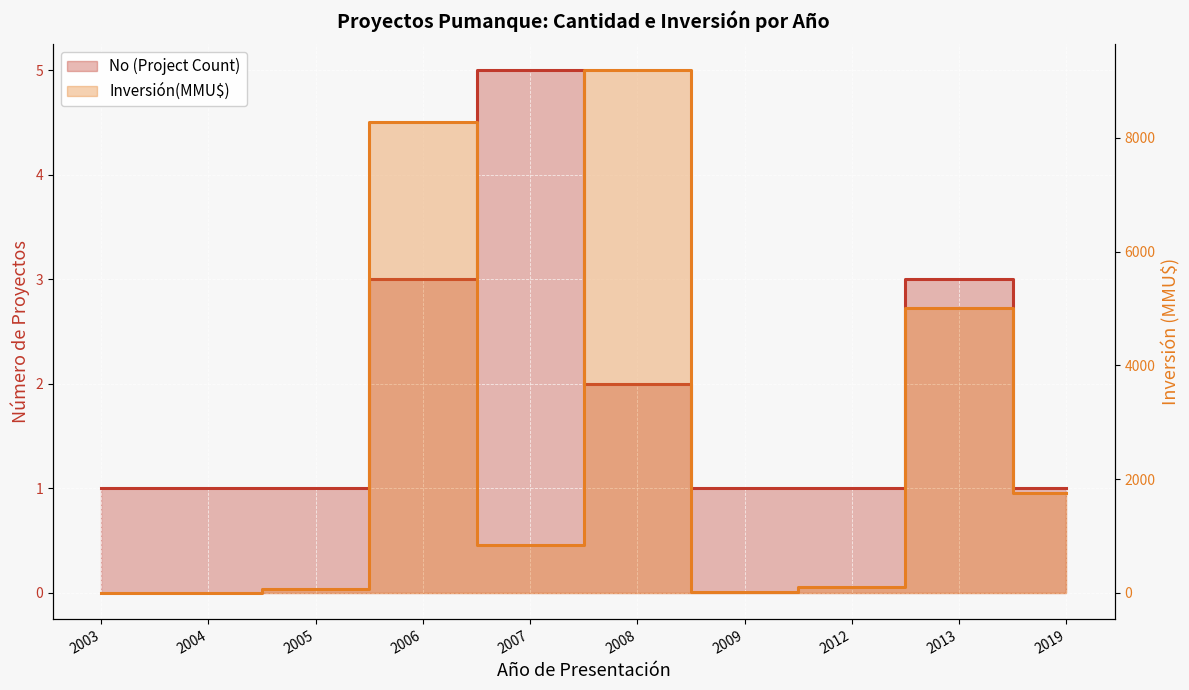

Is it true that Inversión(MMU$) equals 0 at 2003?

True